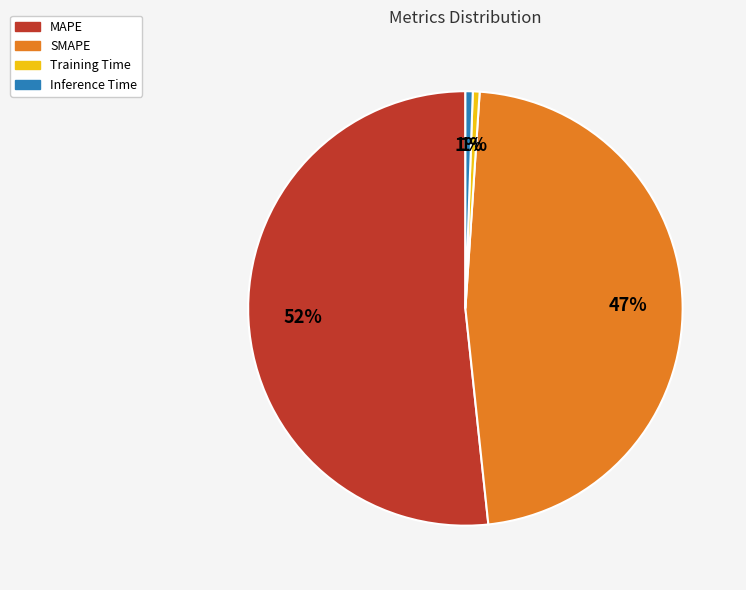

Combined, do SMAPE and Inference Time account for over 50%?

No